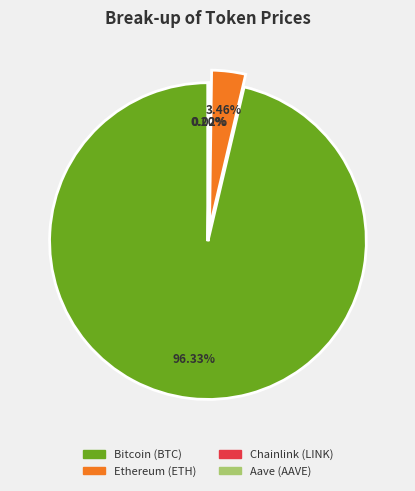

What percentage is NOT represented by Ethereum (ETH)?

96.5%